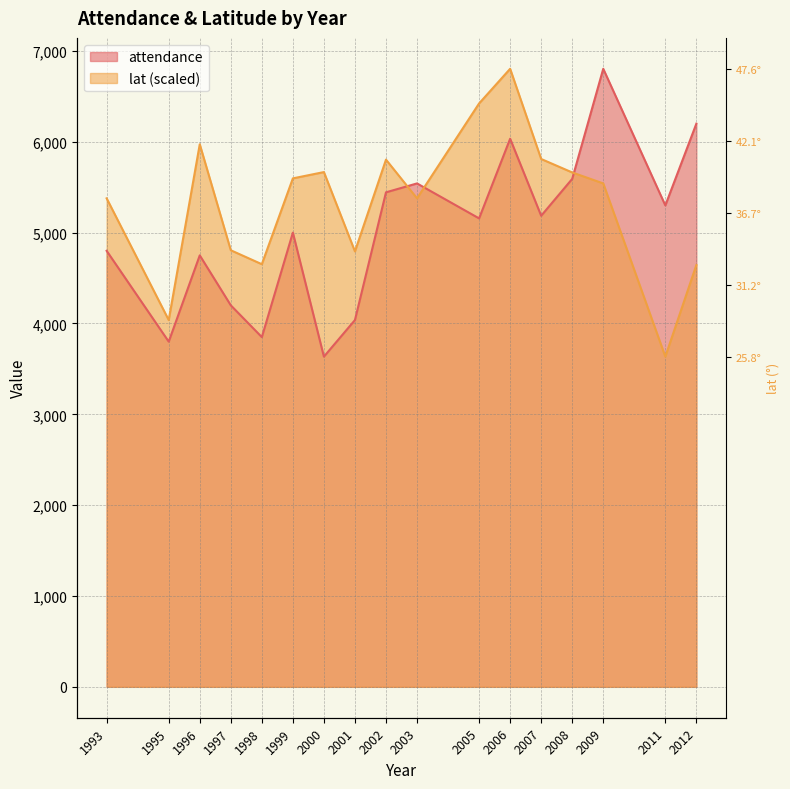

After their last crossing, which series has the higher values: lat or attendance?

attendance